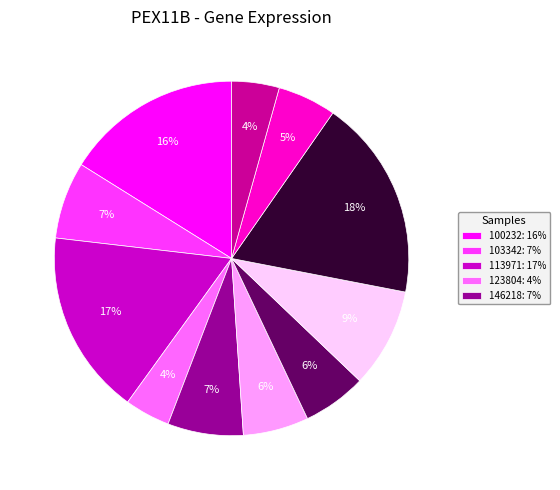

To the nearest percent, what is the difference between the largest and smallest slice percentages?

14%